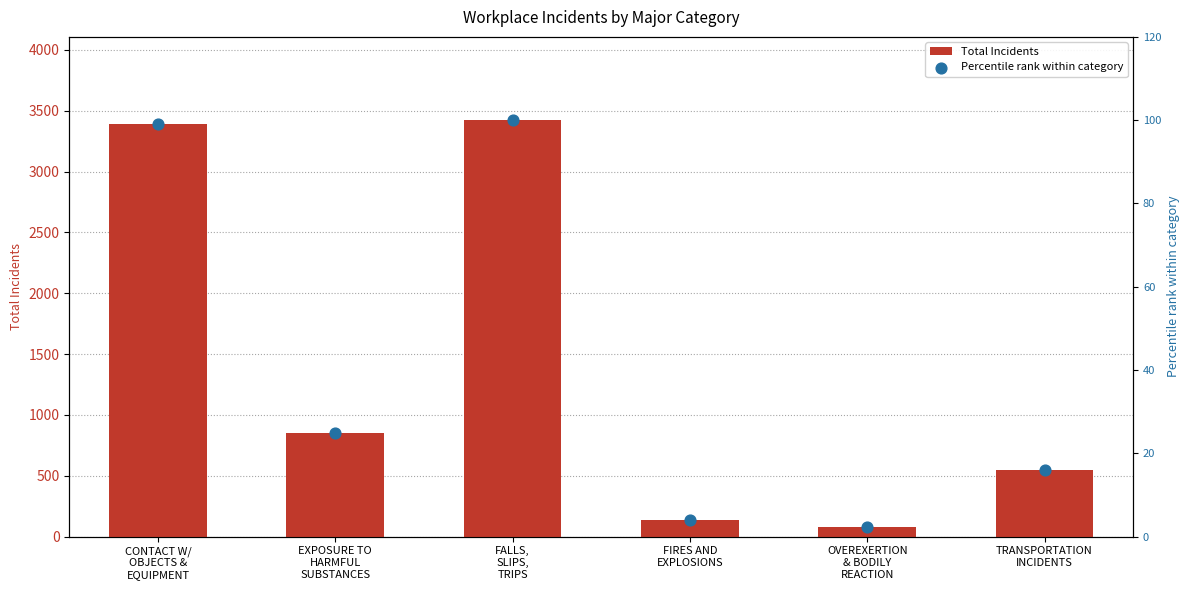

Which series has the largest total across all categories?

Total Incidents